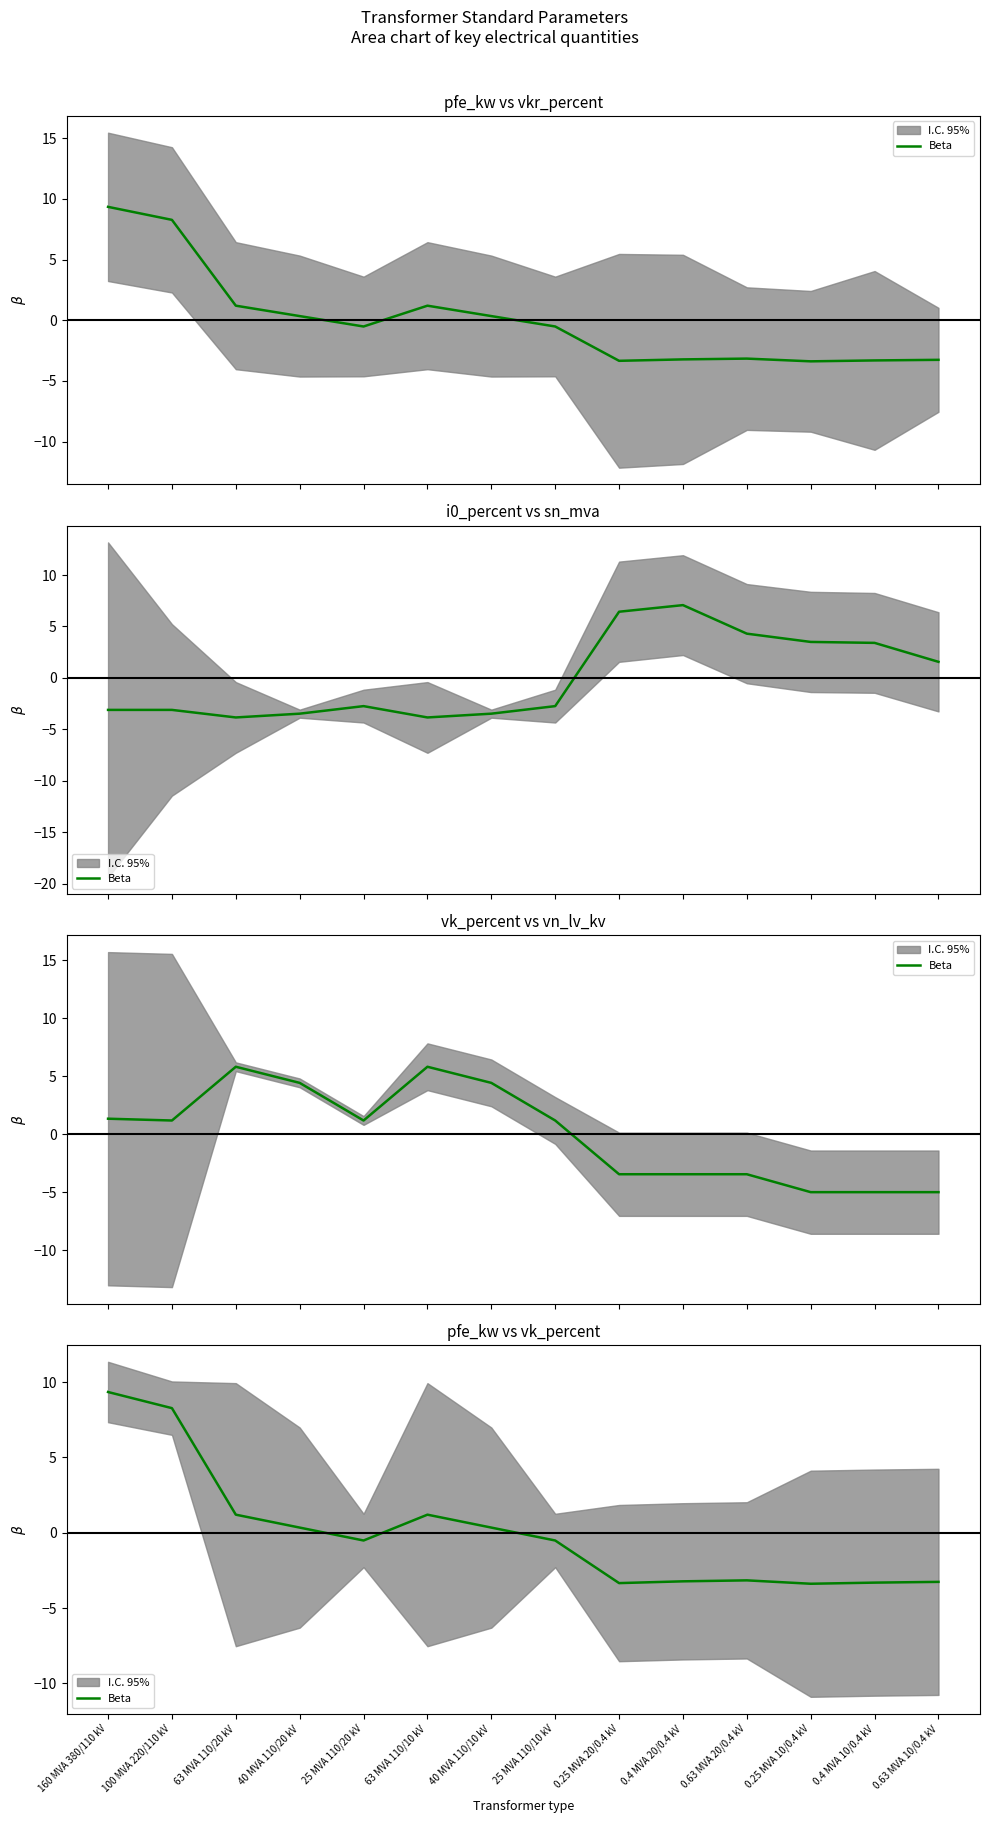

Where is the first local minimum?

25 MVA 110/20 kV